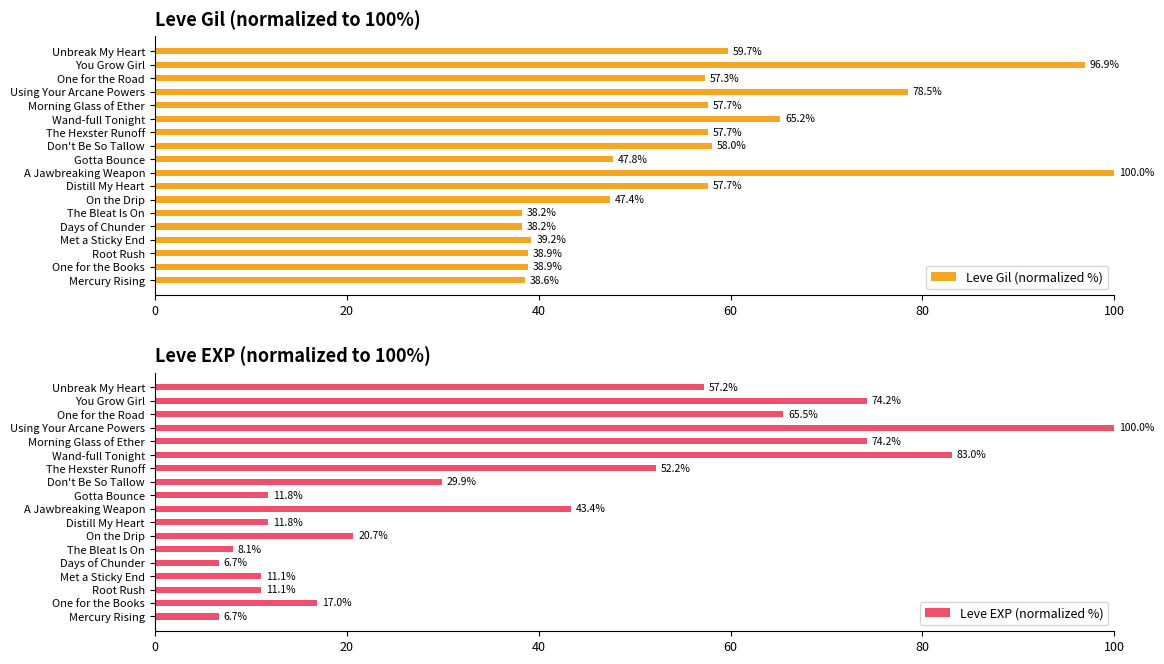

Reading left to right, transcribe all the data shown in this chart.

Leve Gil (normalized %): 38.6	38.9	38.9	39.2	38.2	38.2	47.4	57.7	100.0	47.8	58.0	57.7	65.2	57.7	78.5	57.3	96.9	59.7
Leve EXP (normalized %): 6.7	17.0	11.1	11.1	6.7	8.1	20.7	11.8	43.4	11.8	29.9	52.2	83.0	74.2	100.0	65.5	74.2	57.2